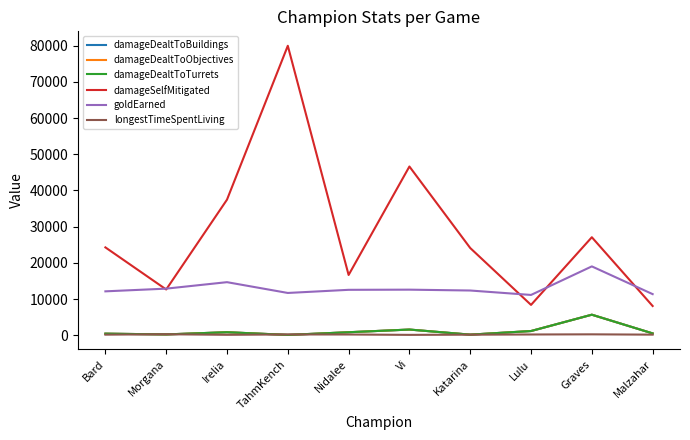

At which label does longestTimeSpentLiving first exceed 204?

Morgana